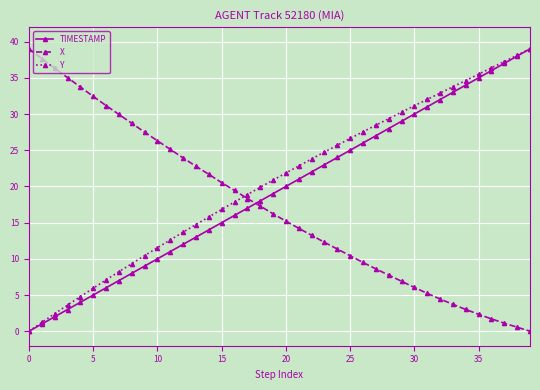

True or false: X and Y intersect in this chart.

True